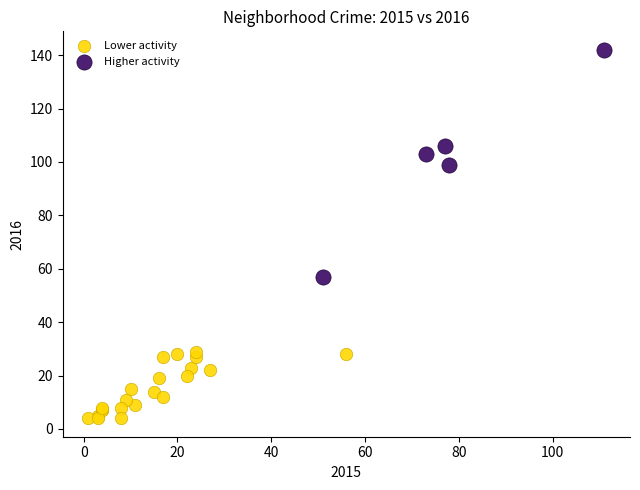

Which series has the widest spread of Y values?

Higher activity